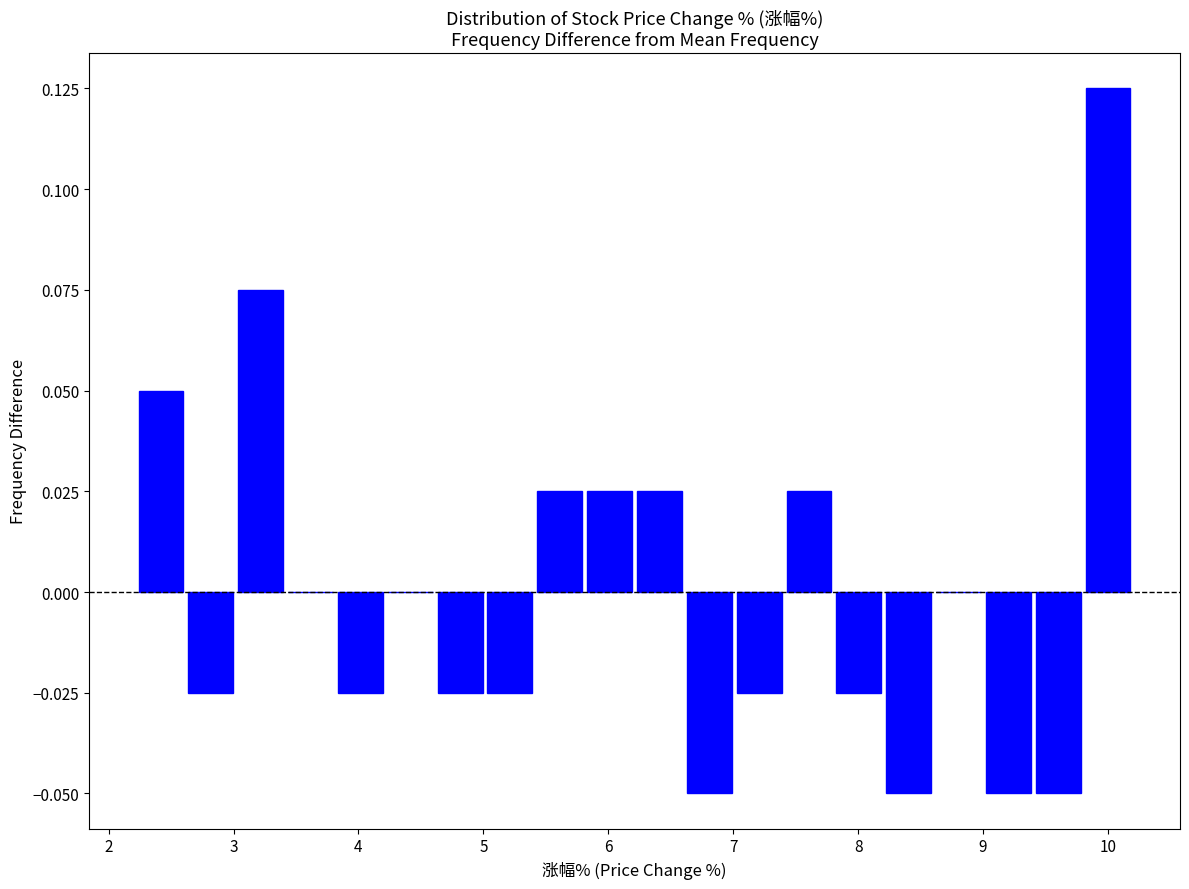

Around what value on the x-axis is the tallest bar? Give the approximate position of its centre, as read against the axis.

10.0